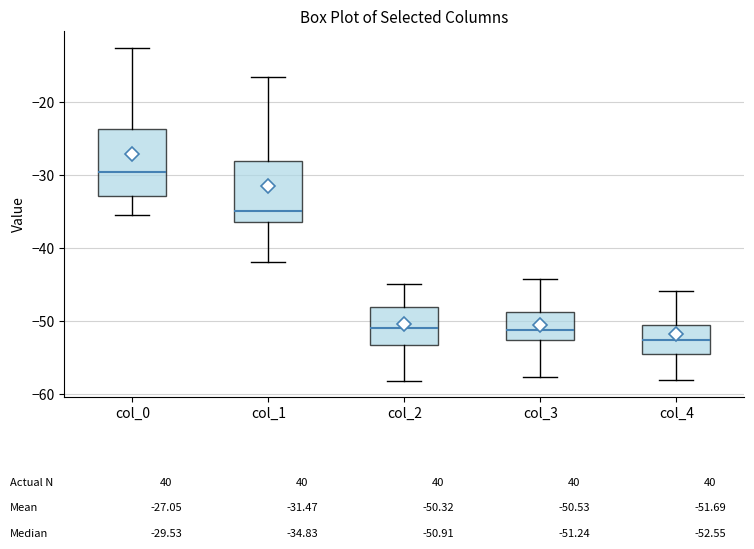

Which box has the highest median line?

col_0